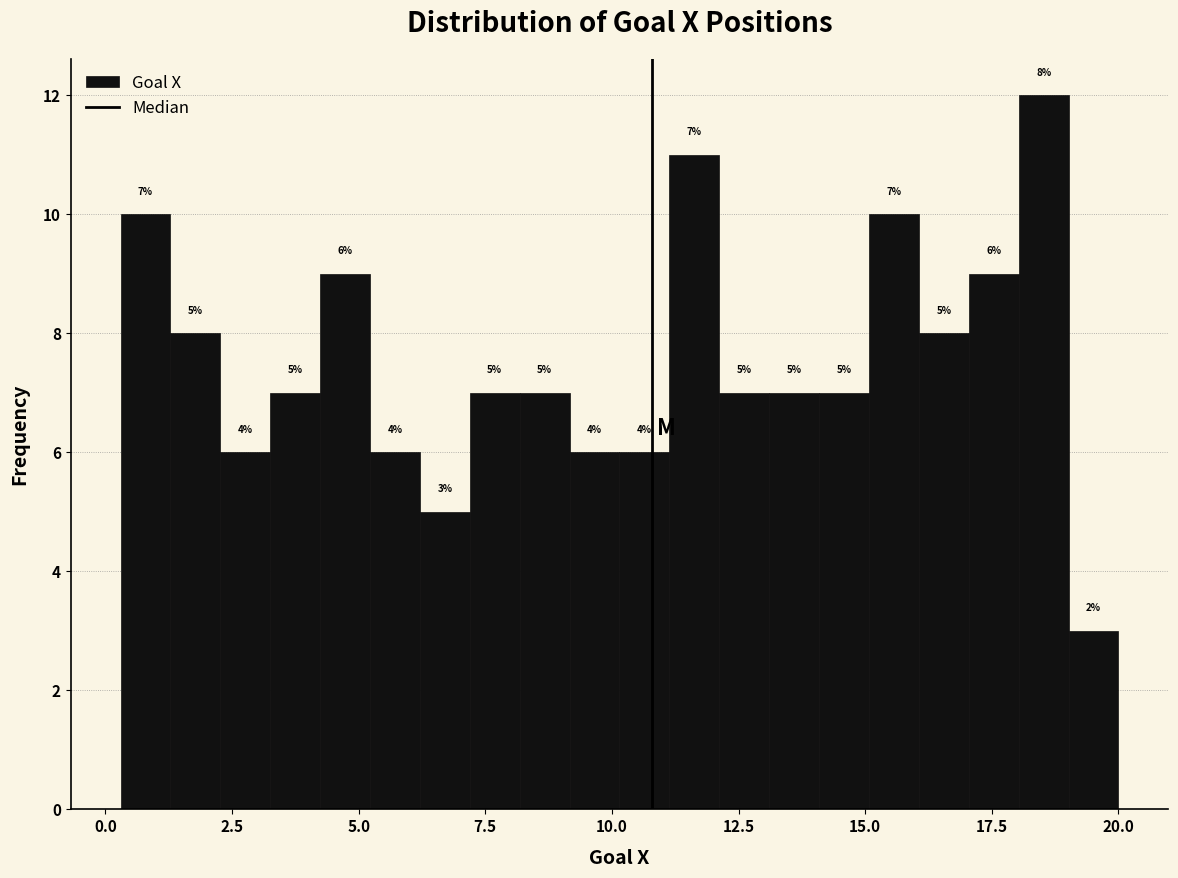

Read against the x-axis, roughly where is the centre of the tallest bar?

18.5